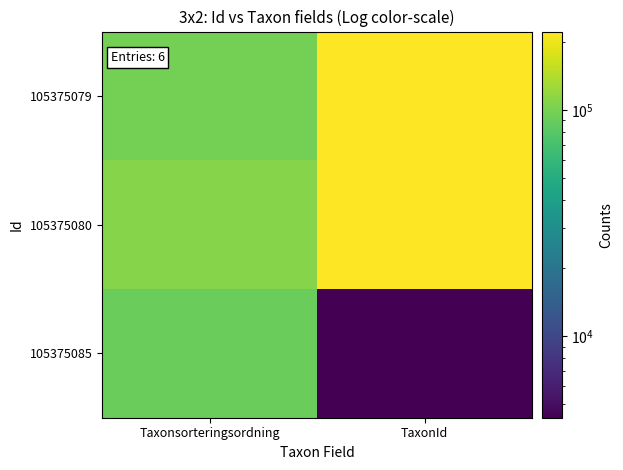

What is the maximum value shown in the chart?

222498